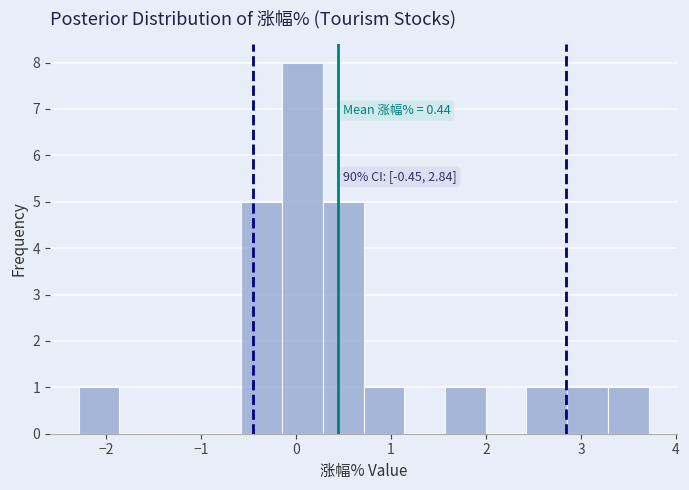

Which range on the x-axis has the tallest bar?

-0.1 to 0.3